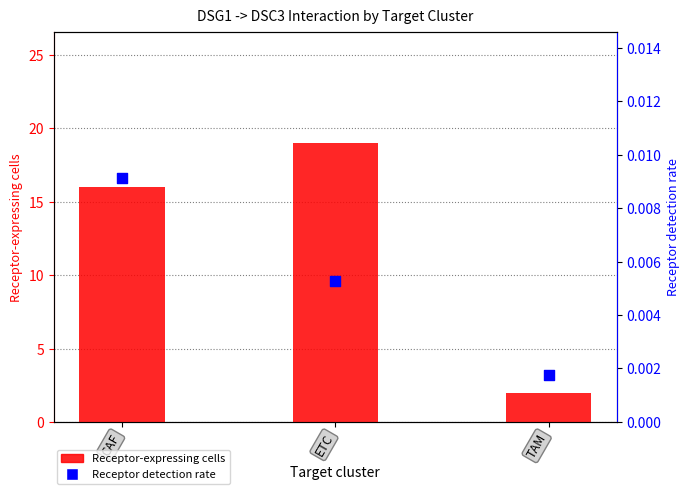

What are all the series names shown in the legend?

Receptor-expressing cells, Receptor detection rate